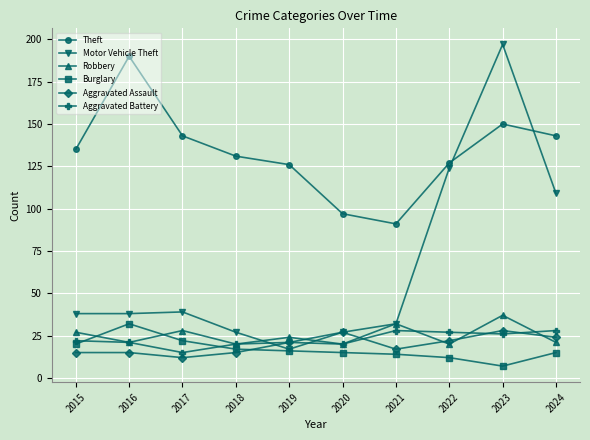

The value of Aggravated Assault at 2020 is 39. True or false?

False